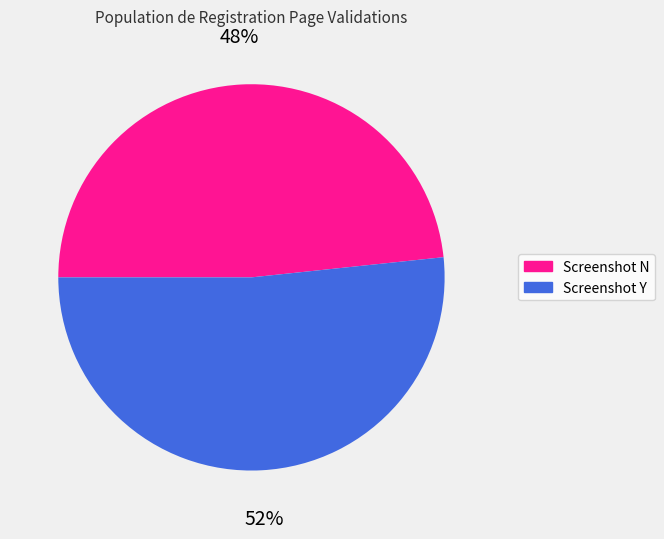

Which slice is the largest?

Screenshot Y